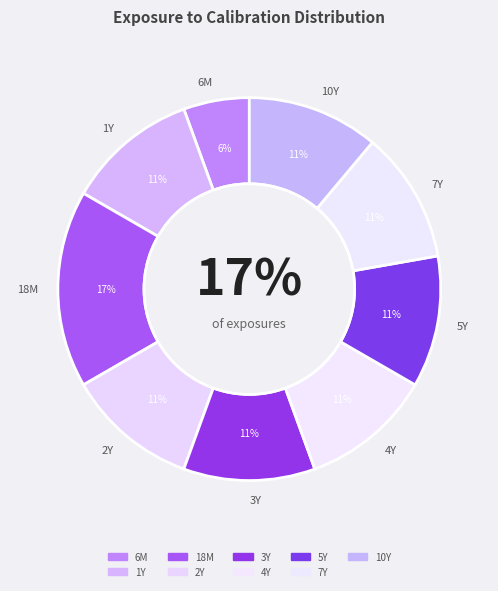

Rank the categories by value from lowest to highest.

6M, 1Y, 2Y, 3Y, 4Y, 5Y, 7Y, 10Y, 18M